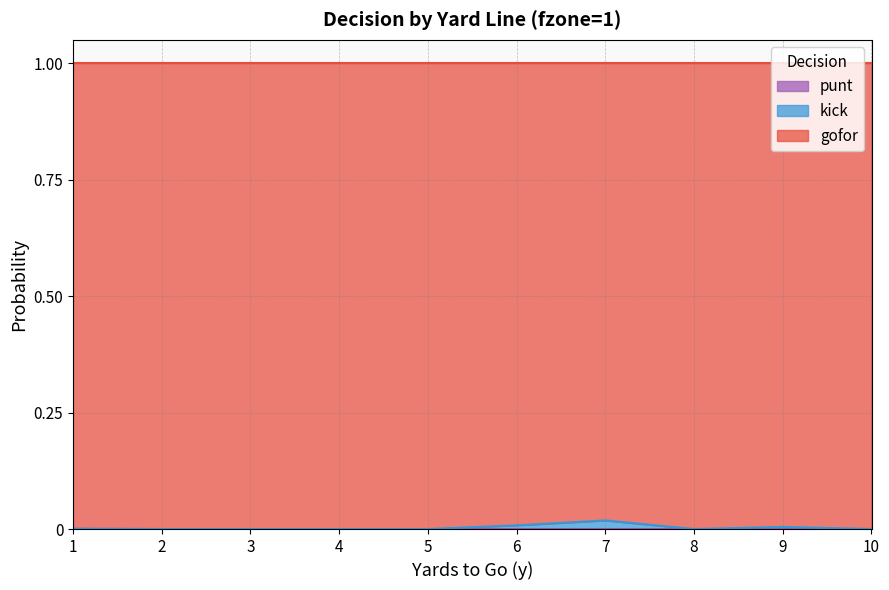

Rank the categories by punt value from lowest to highest.

2, 3, 4, 5, 6, 7, 8, 9, 10, 1